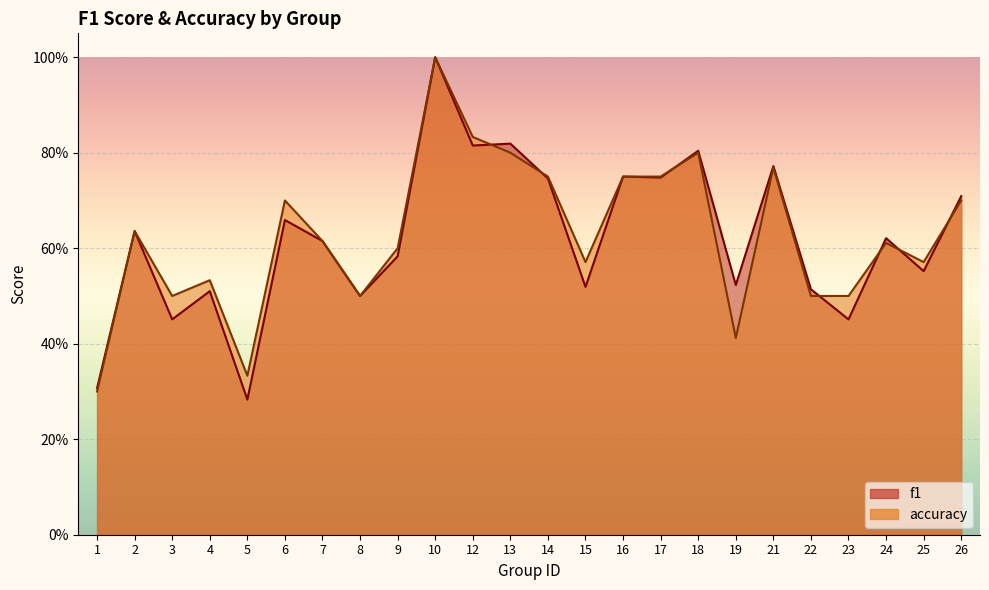

Does the chart display data point markers on the line(s)?

No